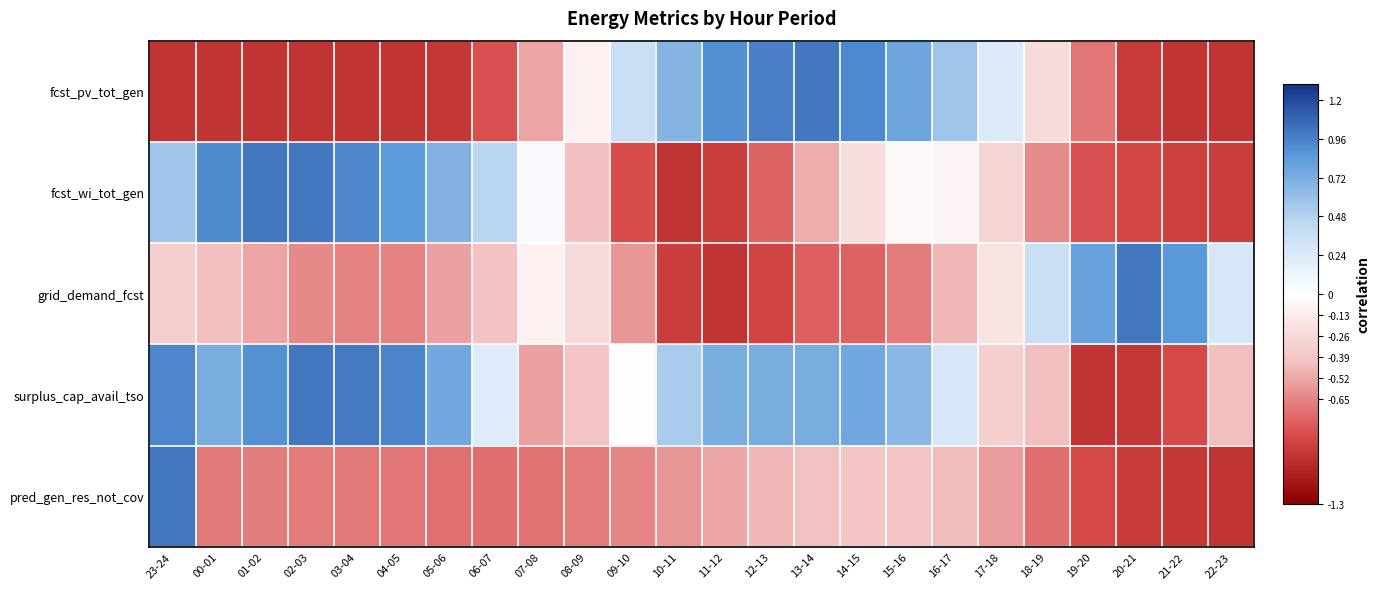

What is the spread (max minus min) of values at 18-19?

1.1